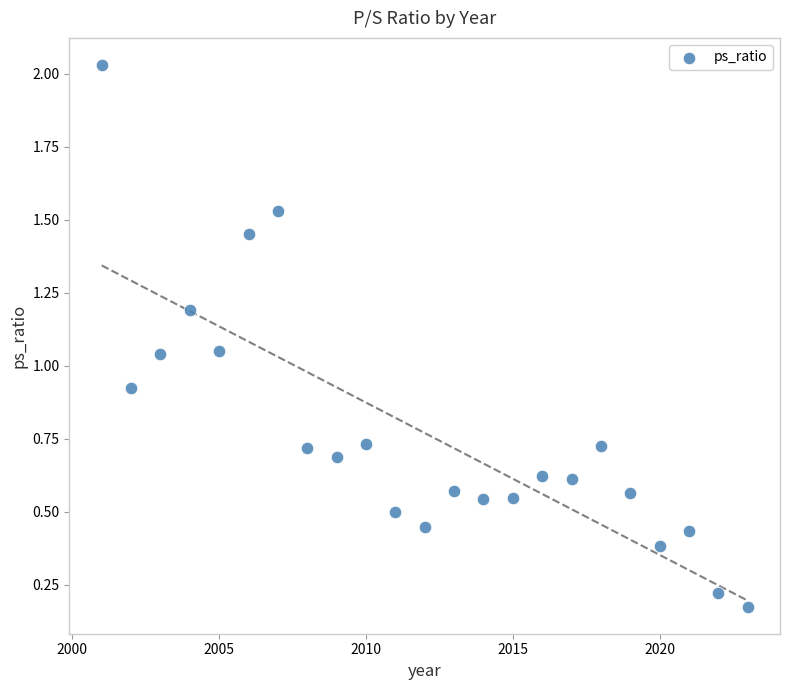

What is the range of X values (max minus min)?

22.0